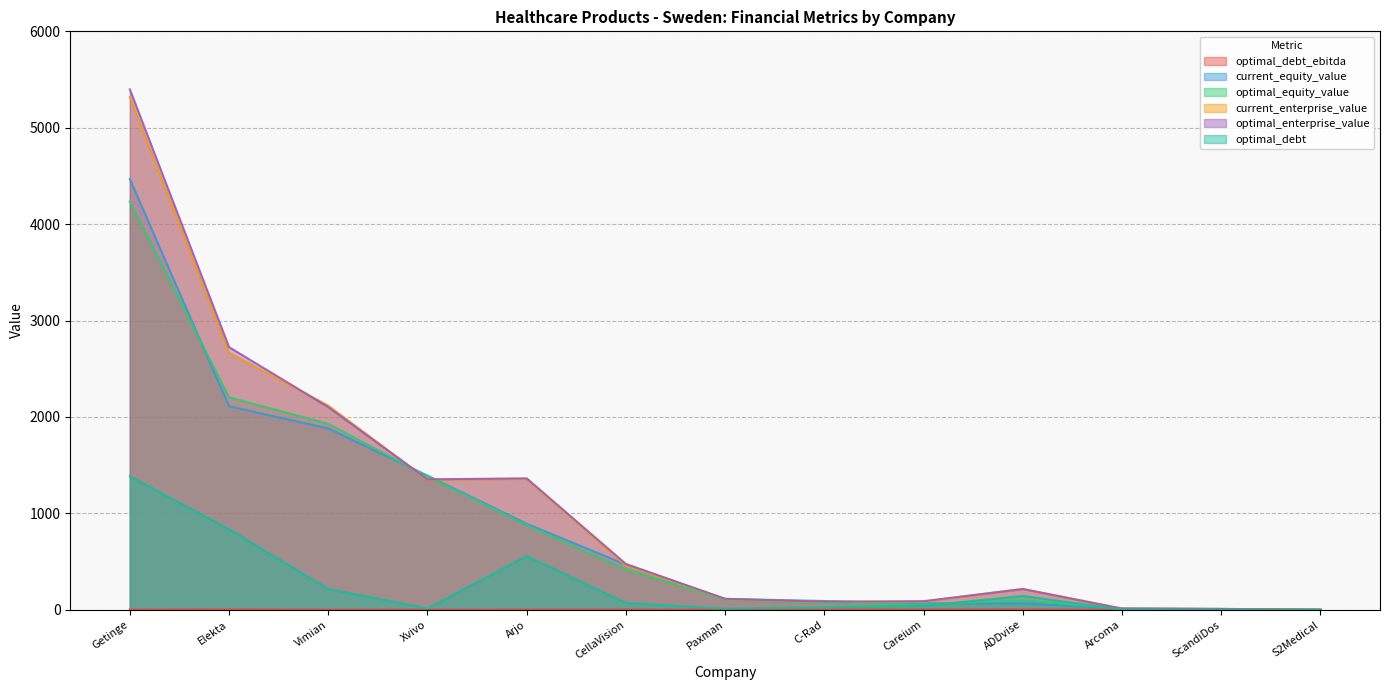

What is the value of the optimal_enterprise_value point at the 9th from the left?

89.5